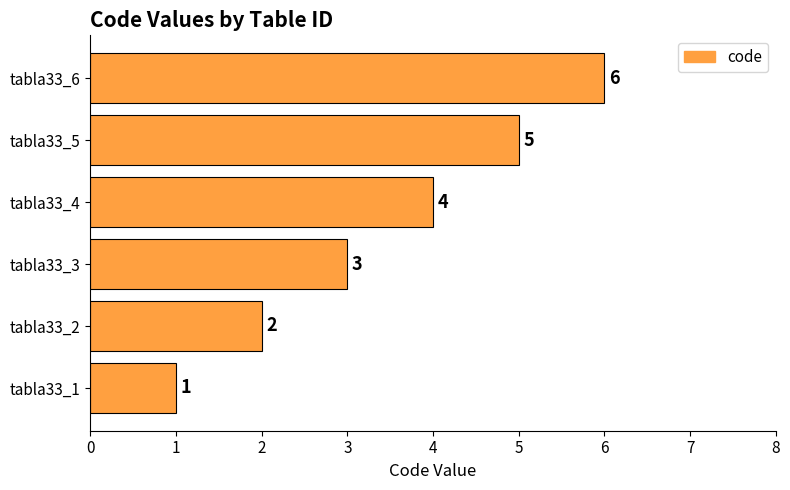

What is the sum of all values?

21